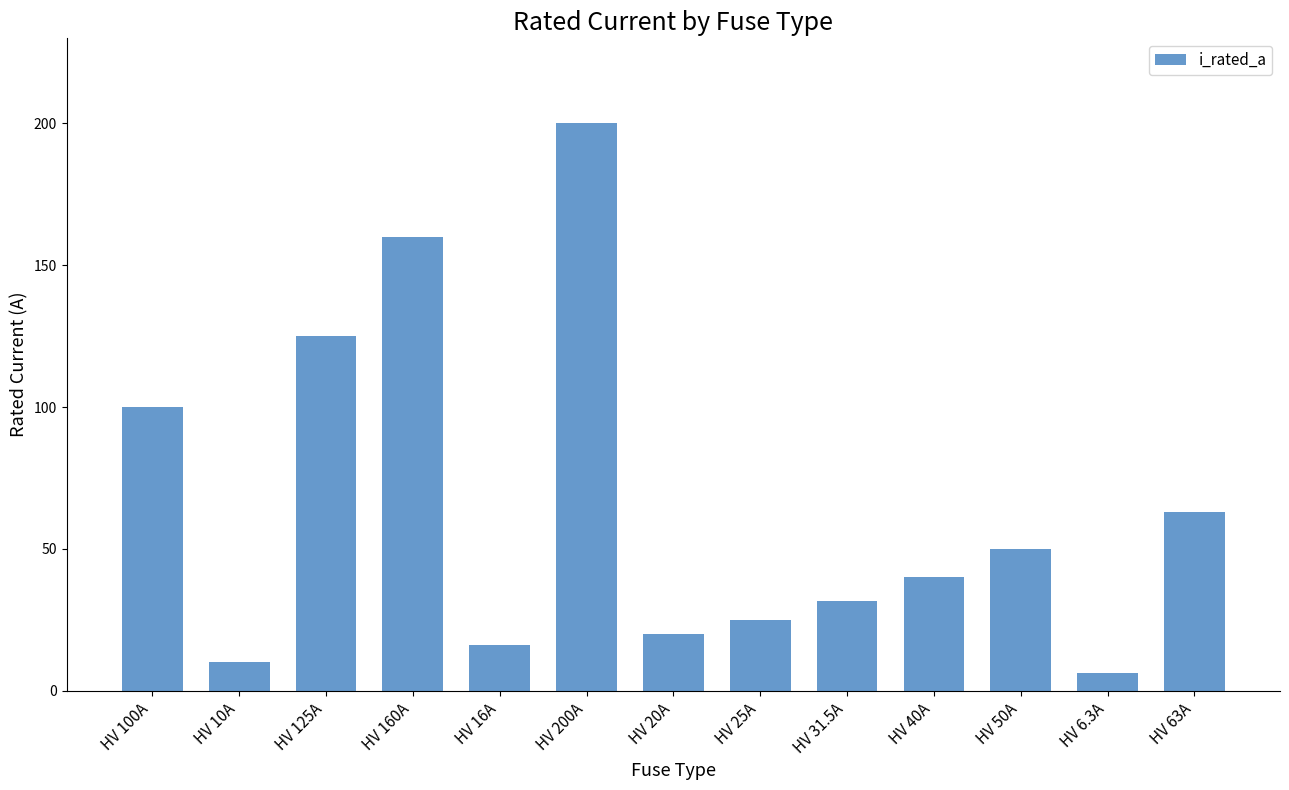

How many distinct data groups are displayed?

1